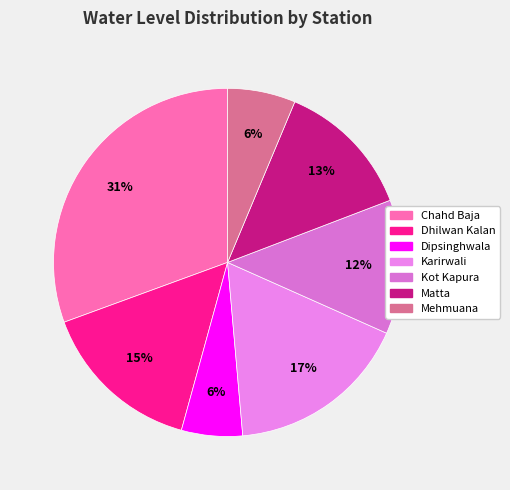

Approximately how many times larger is the value at Kot Kapura compared to Chahd Baja?

0.4